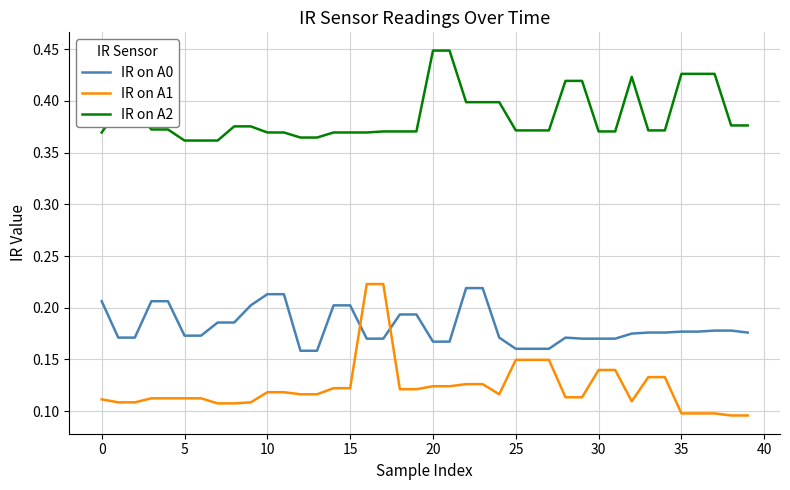

Does the chart display data point markers on the line(s)?

No